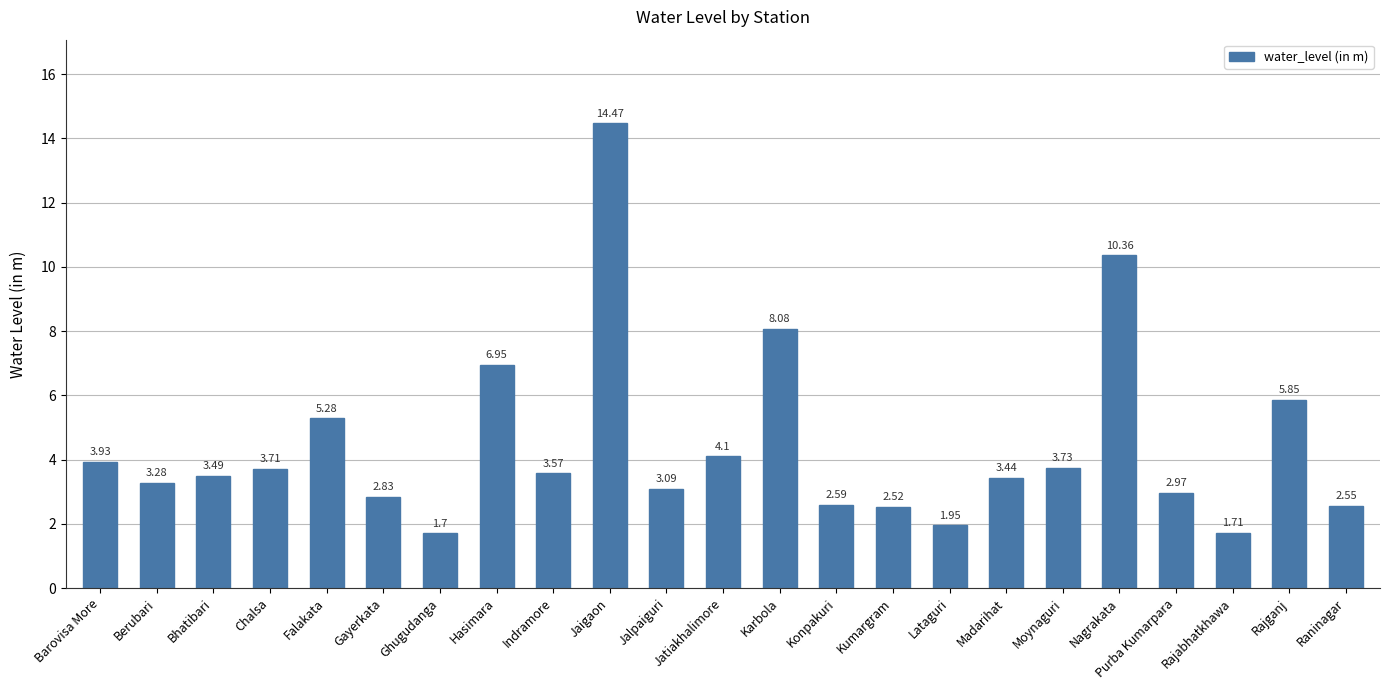

Count the number of categories in the chart.

23